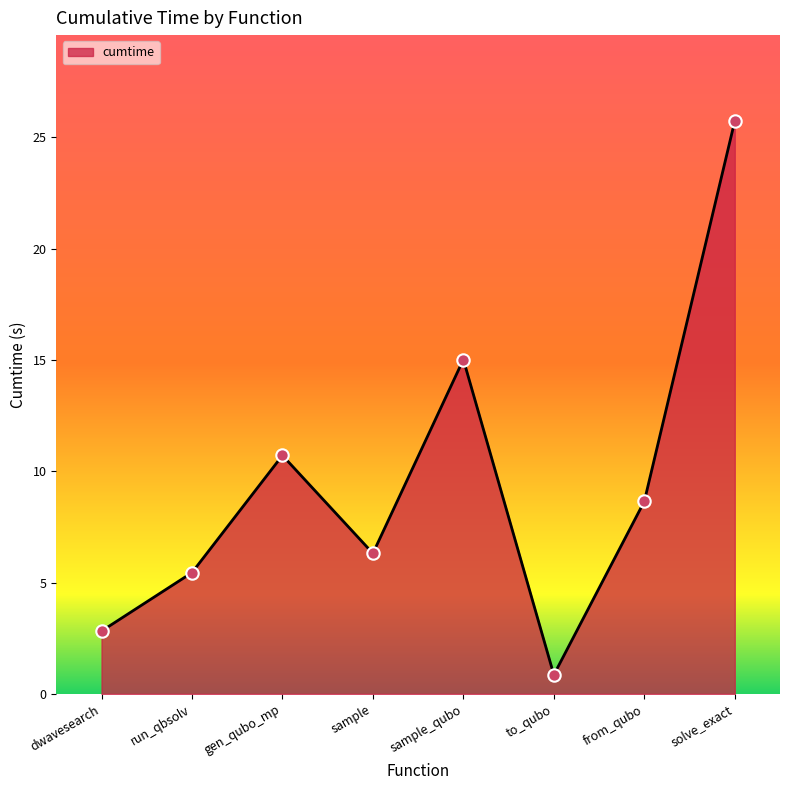

What is the change in value from dwavesearch to solve_exact?

+22.9